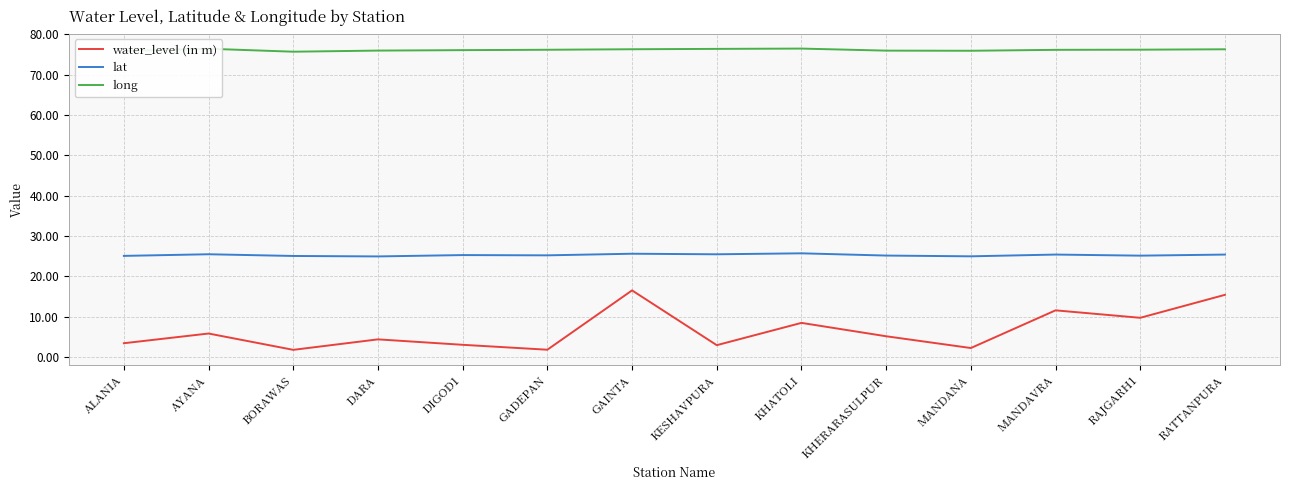

What position from the left is BORAWAS?

3